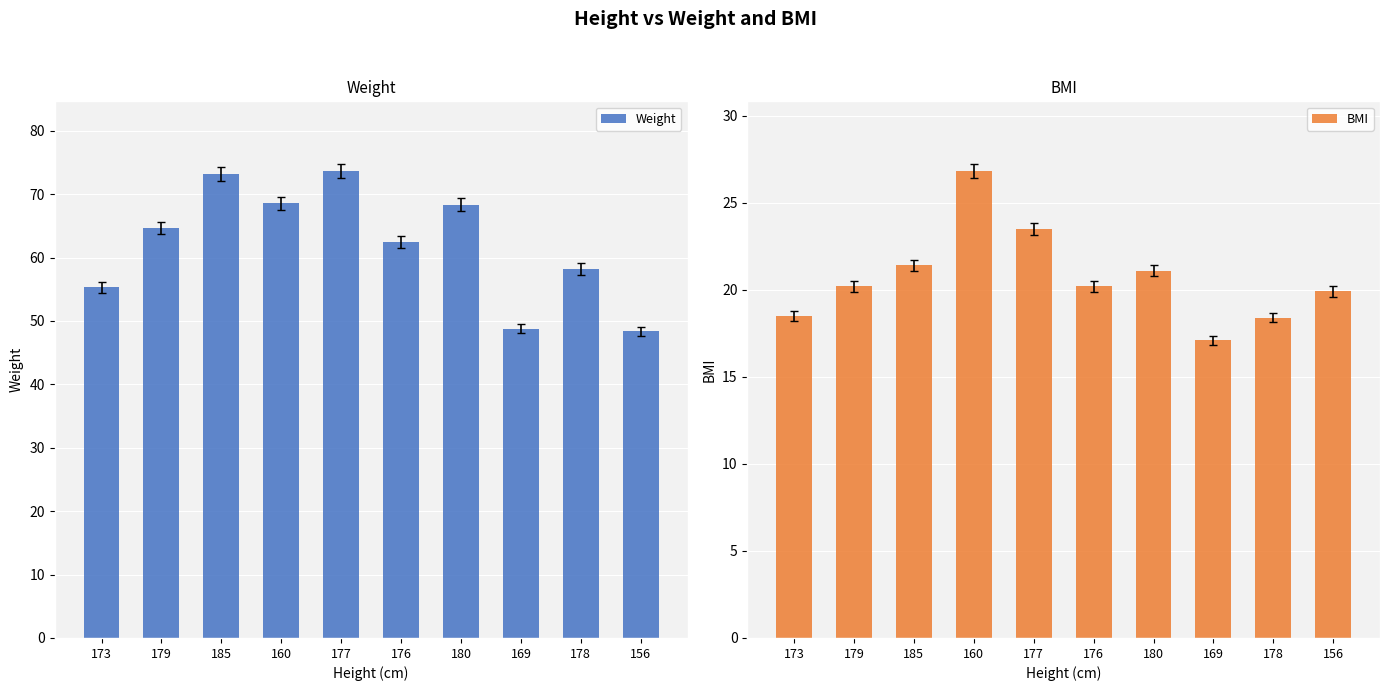

Reading left to right, list all the values displayed in this chart.

Weight: 55.3	64.7	73.2	68.6	73.6	62.5	68.4	48.8	58.2	48.4
BMI: 18.5	20.2	21.4	26.8	23.5	20.2	21.1	17.1	18.4	19.9